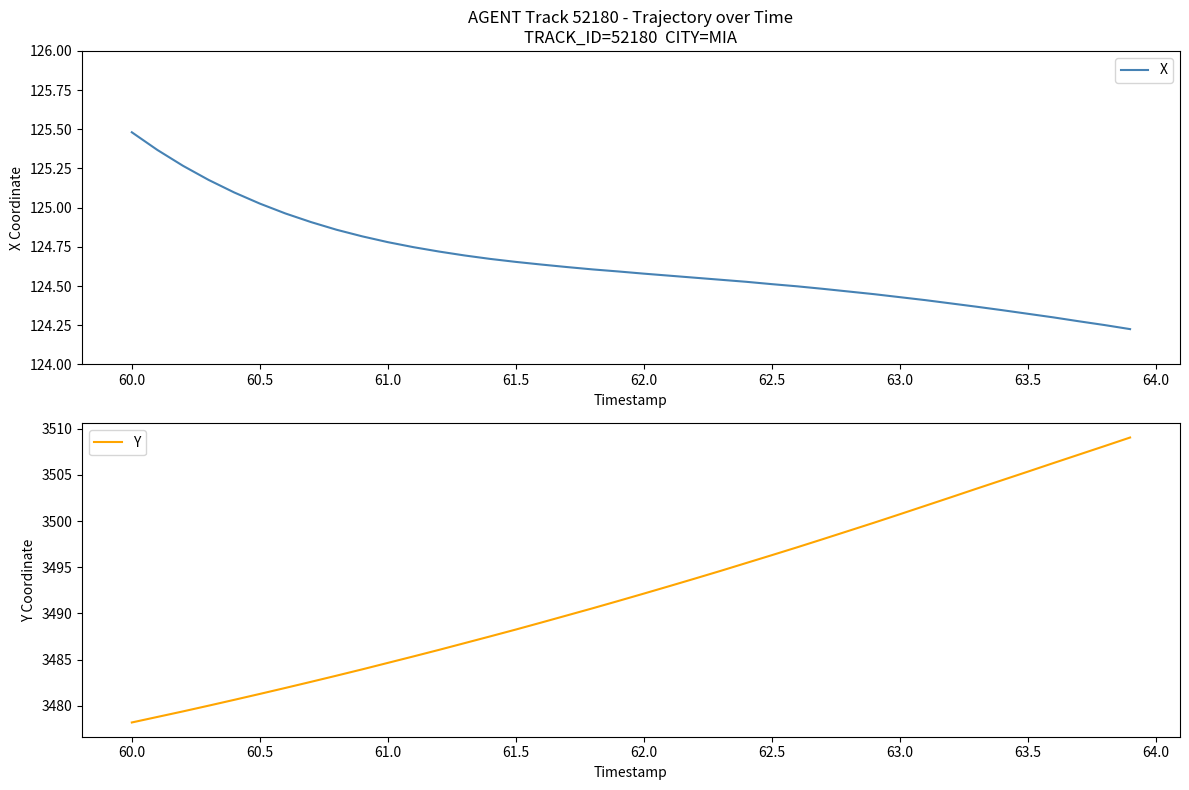

What is the highest value of the X series?

125.5